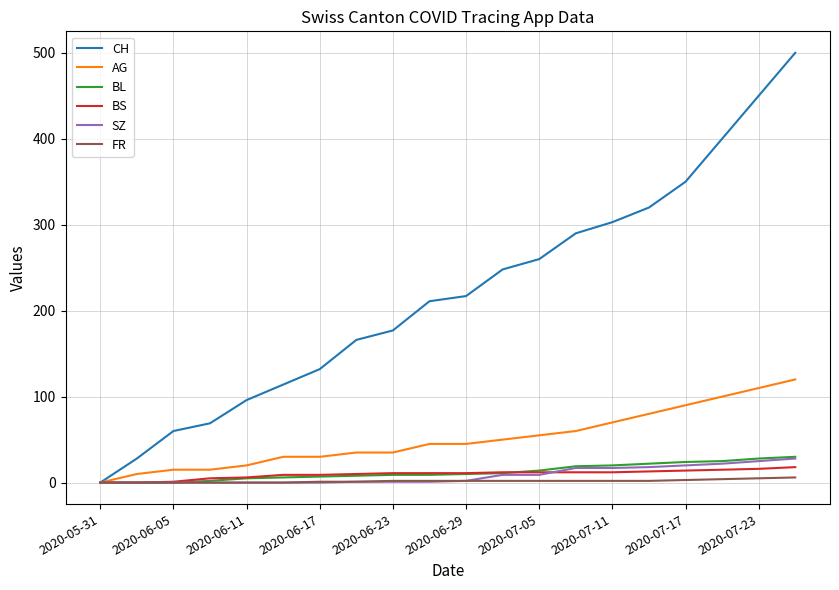

What is the highest value of the SZ series?

28